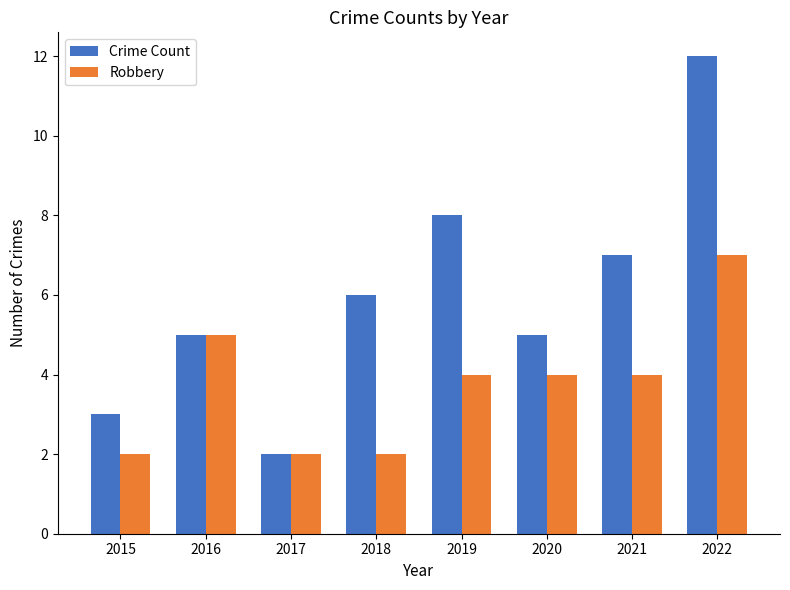

What is the difference between the maximum and minimum values in the Crime Count series?

10